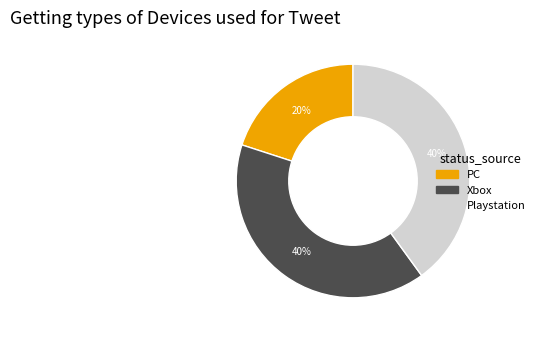

Is there any slice that represents more than half of the pie?

No